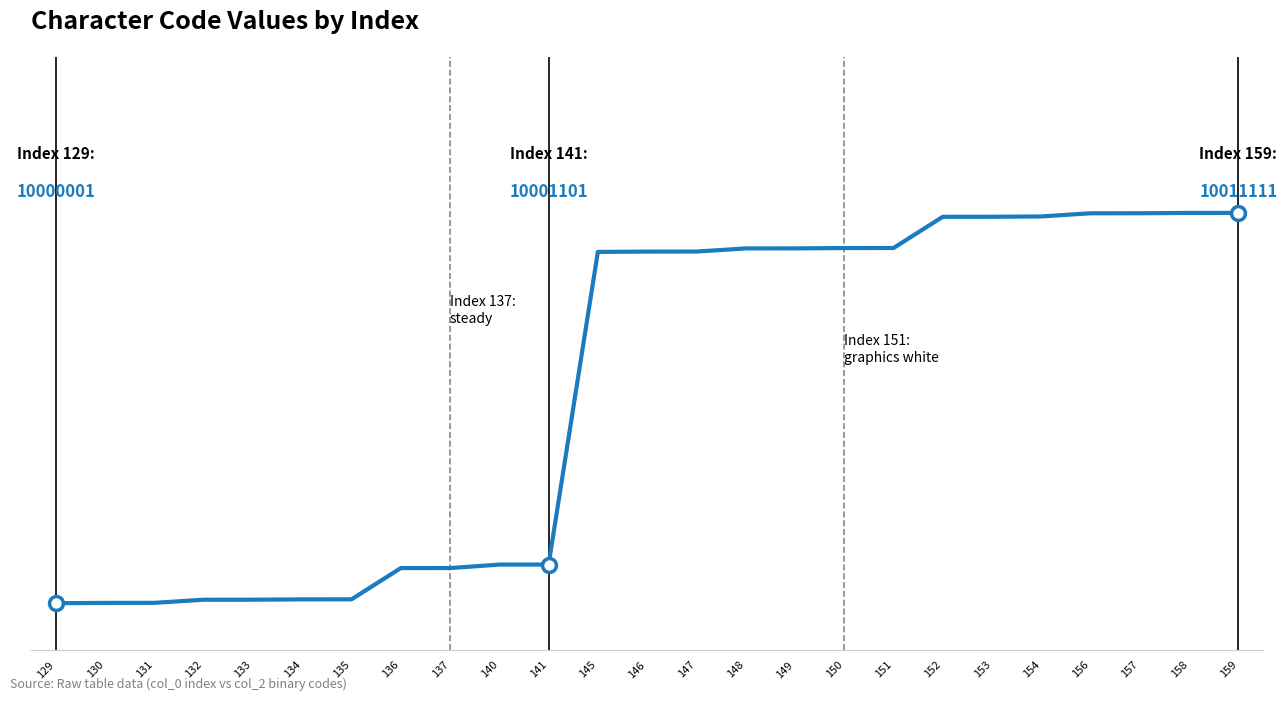

Where does the data first go above 10010010?

147